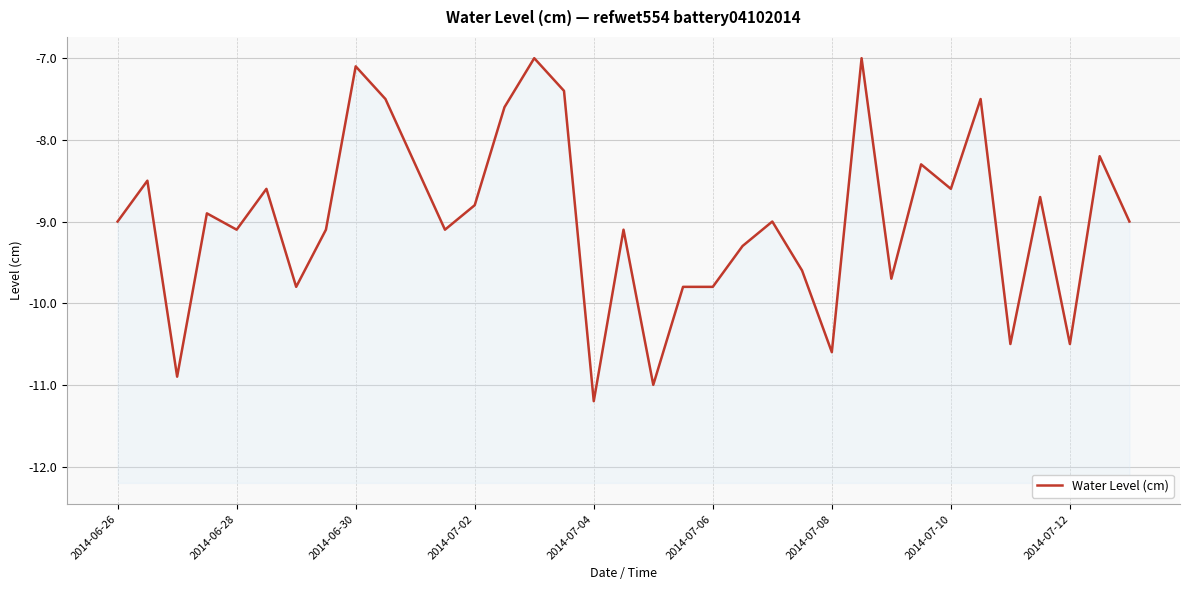

How many points are lower than both their immediate neighbors (excluding endpoints)?

11